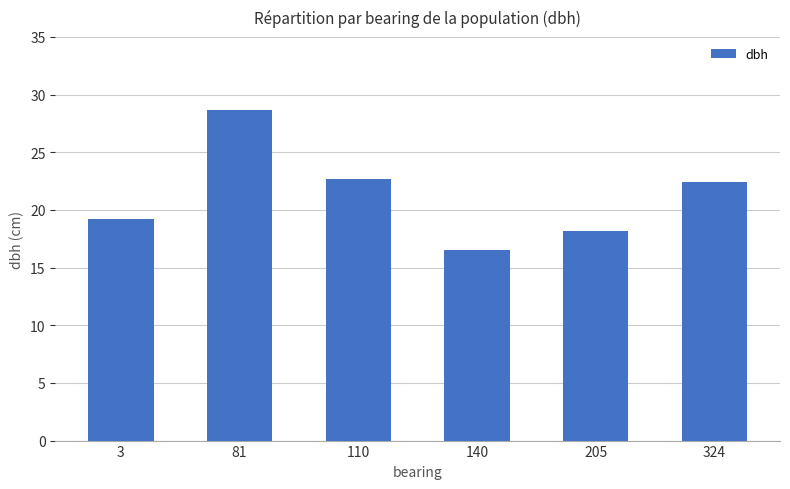

The value at 3 is 27.8. True or false?

False